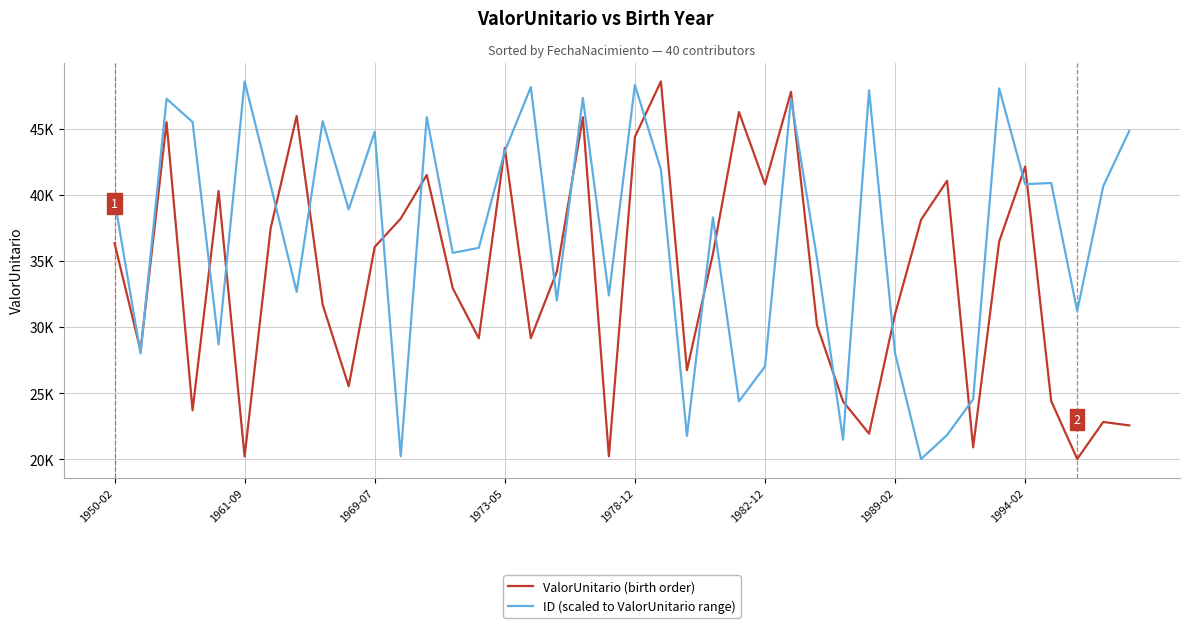

Does the chart have visible grid lines?

Yes